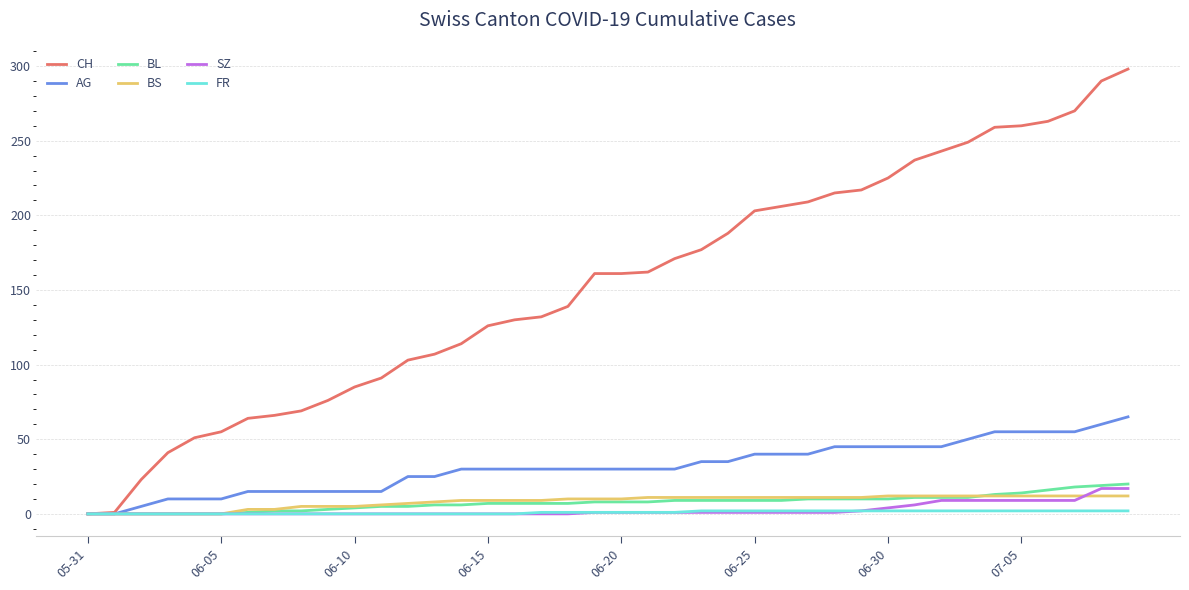

Which series has the largest total across all categories?

CH